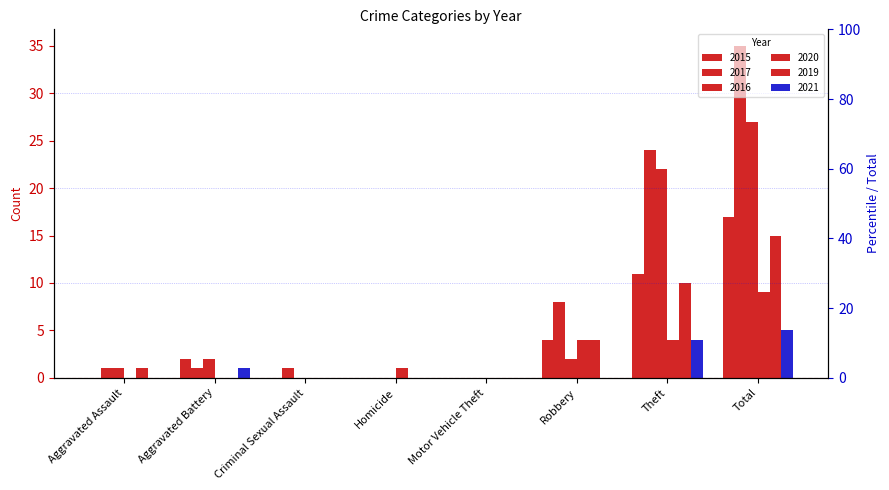

Which series has the largest total across all categories?

2017